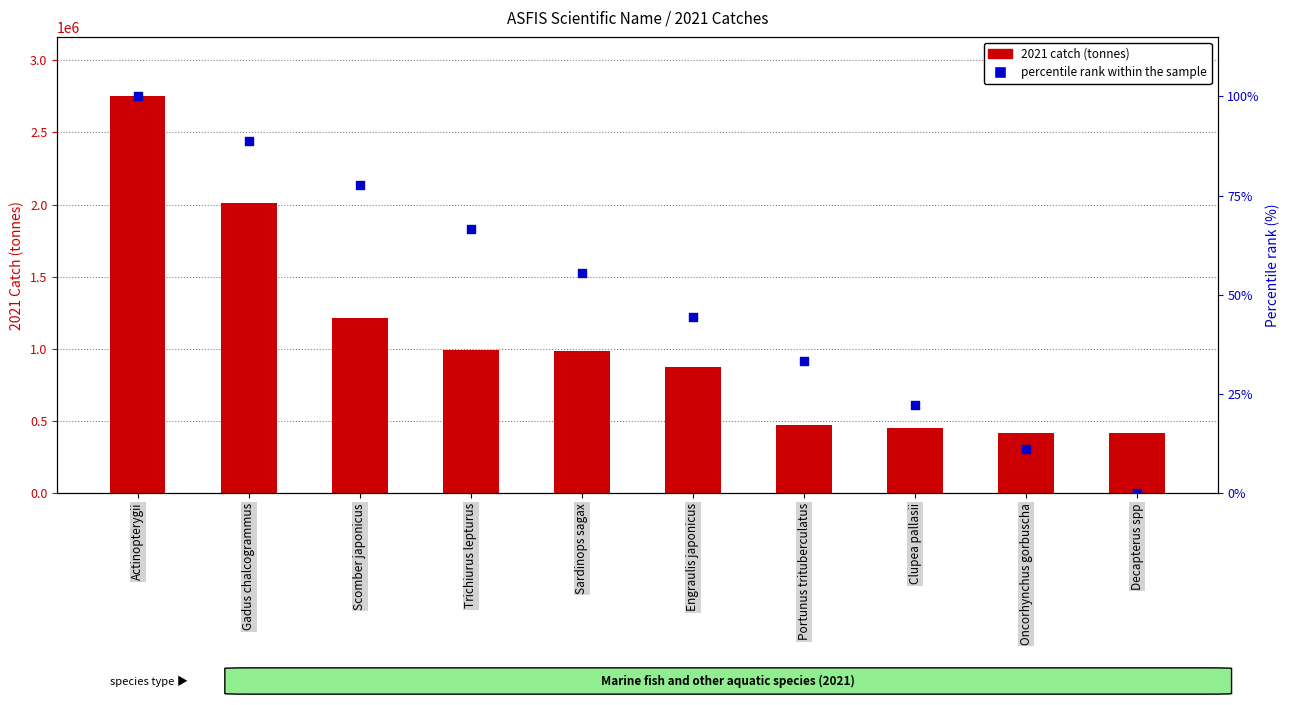

What are all the series names shown in the legend?

2021 catch (tonnes), percentile rank within the sample